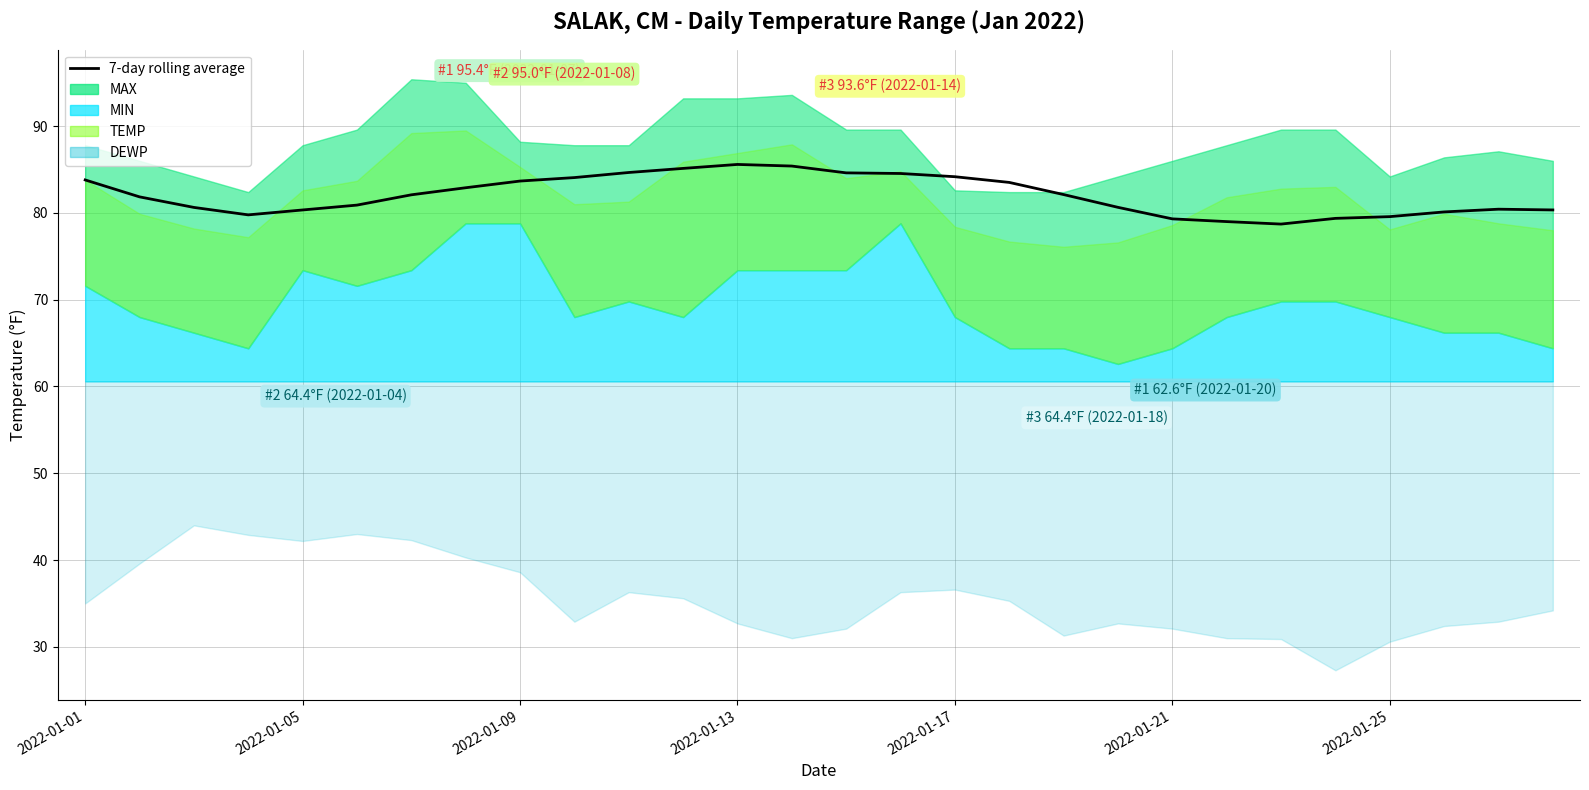

True or false: the data has more than 1 interior local peaks.

True